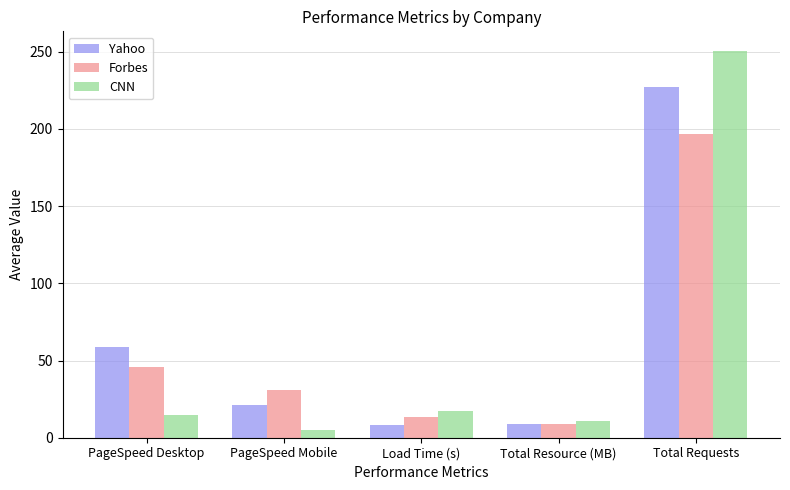

At PageSpeed Desktop, list the series in order from smallest to largest.

CNN, Forbes, Yahoo